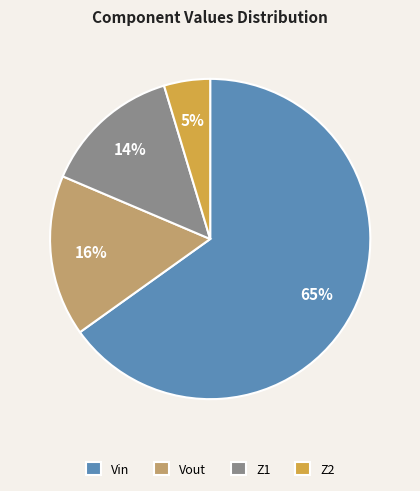

Rank the categories by value from lowest to highest.

Z2, Z1, Vout, Vin